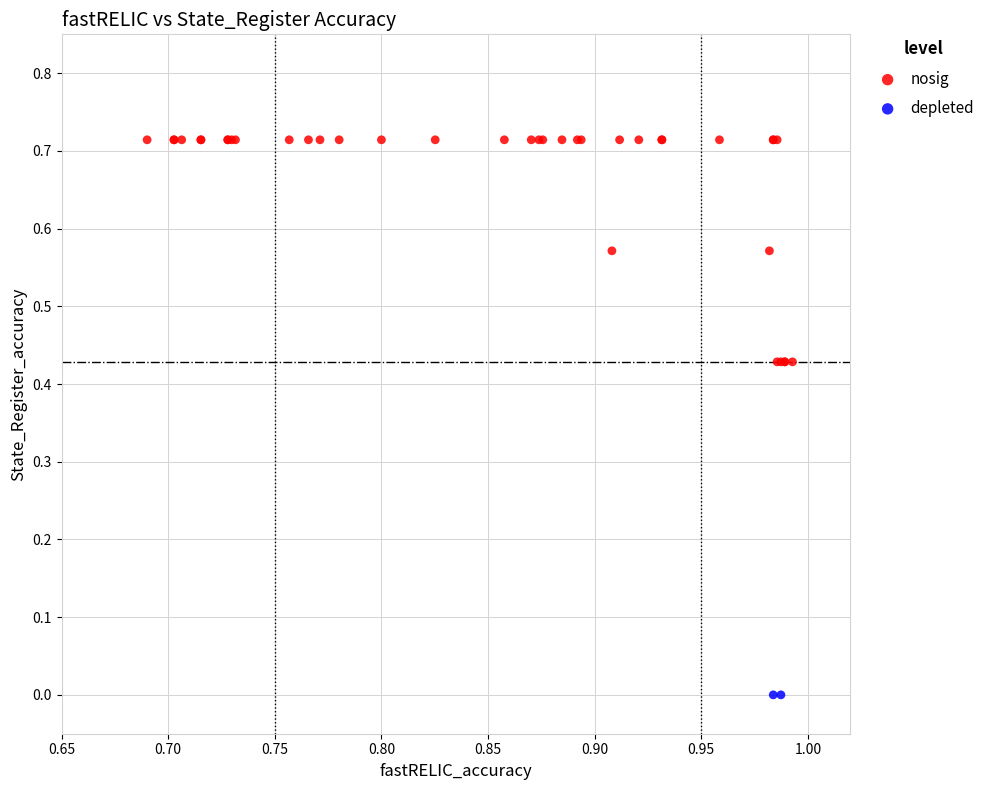

What are all the series names shown in the legend?

nosig, depleted